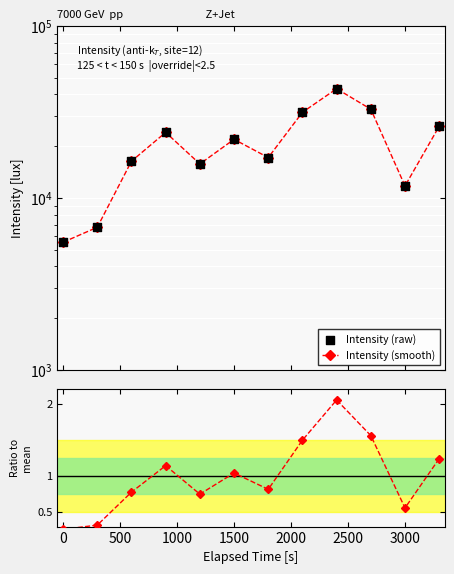

Which series has the widest spread of Y values?

Intensity (smooth)